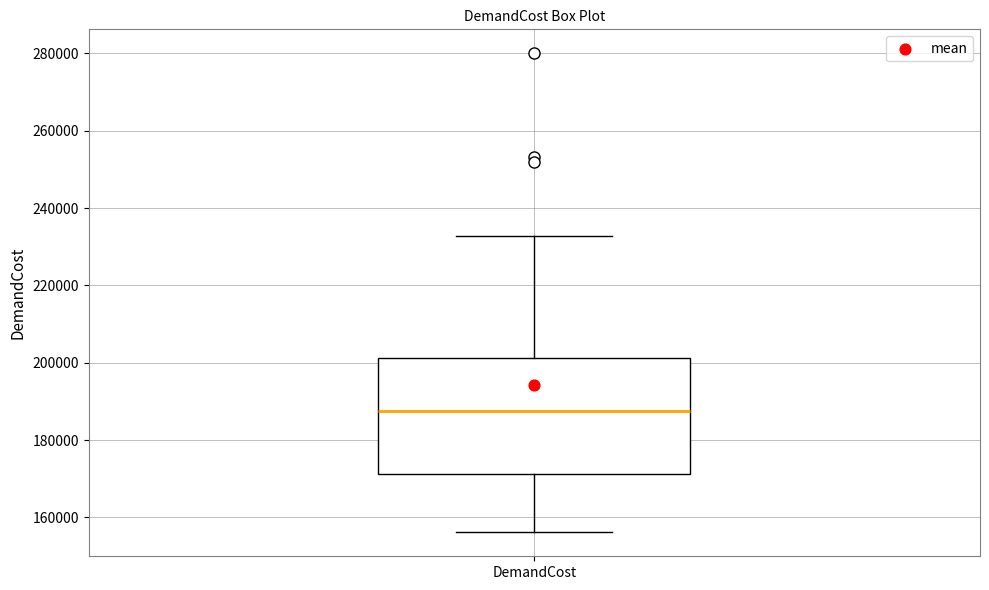

Read this box plot against the y-axis: the position of the median line, the range covered by the box, and the ends of both whiskers. The values are not printed on the chart, so give them approximately, as read against the axis.

median 188000, box 172000 to 202000, whiskers 156000 to 232000